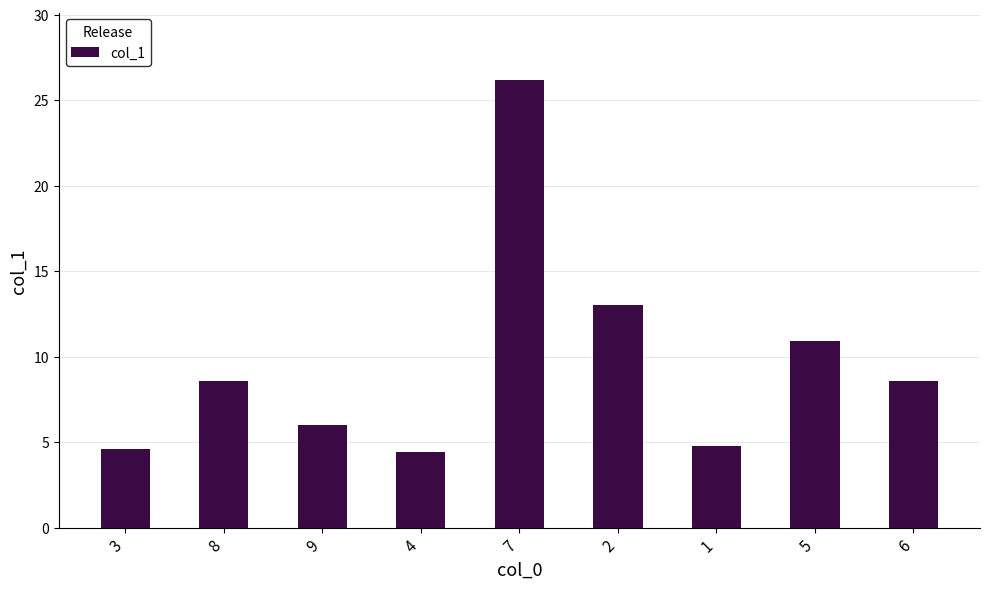

The chart shows a value of 4.8 at 1. True or false?

True